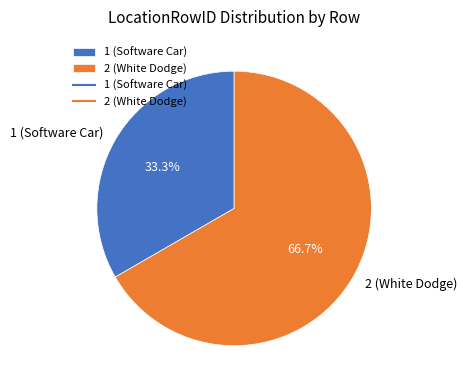

Rank the categories by value from highest to lowest.

2 (White Dodge), 1 (Software Car)